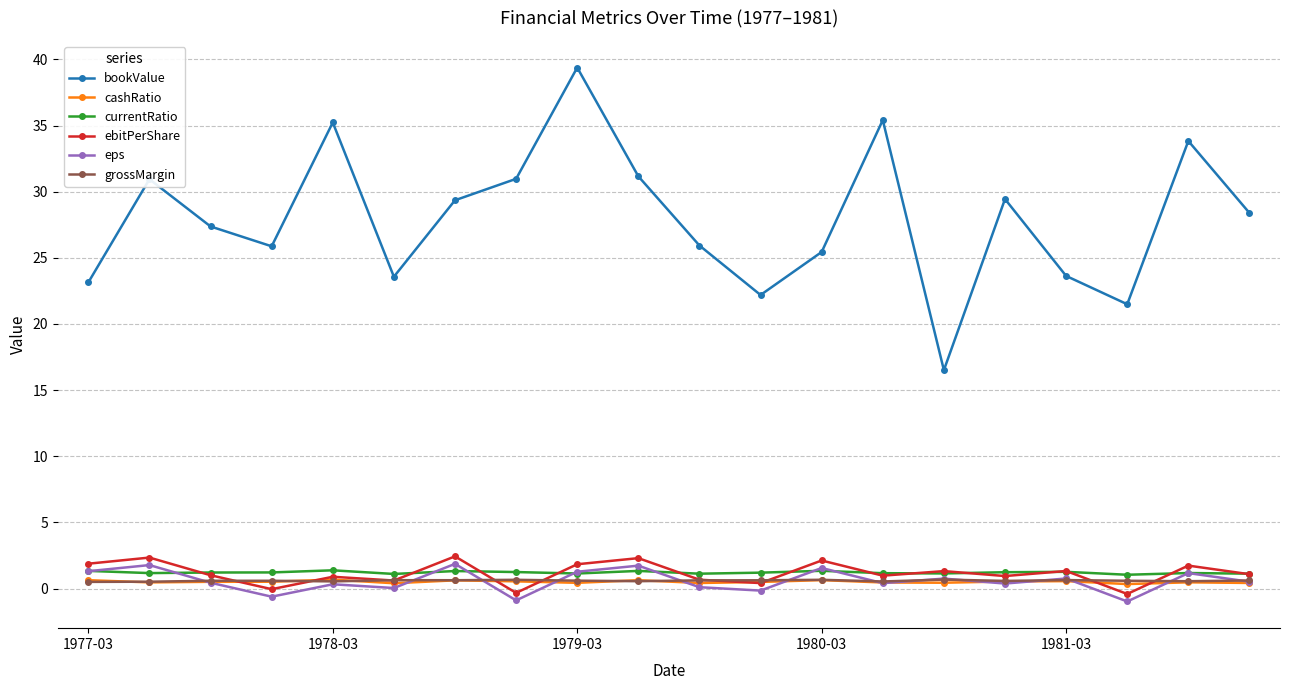

True or false: bookValue and eps cross at least once.

False